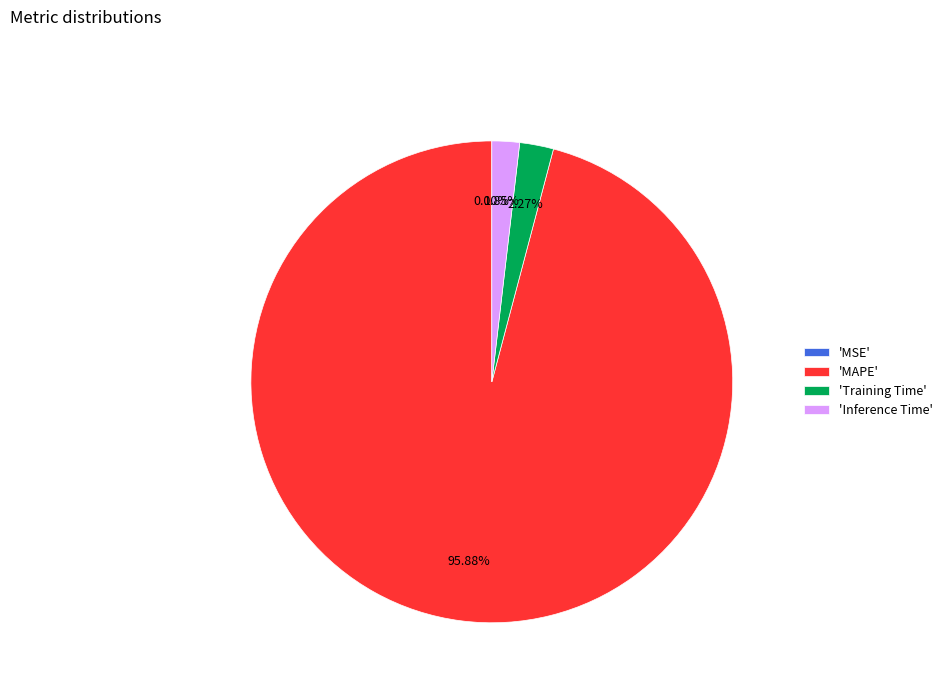

Which category accounts for the majority?

'MAPE'